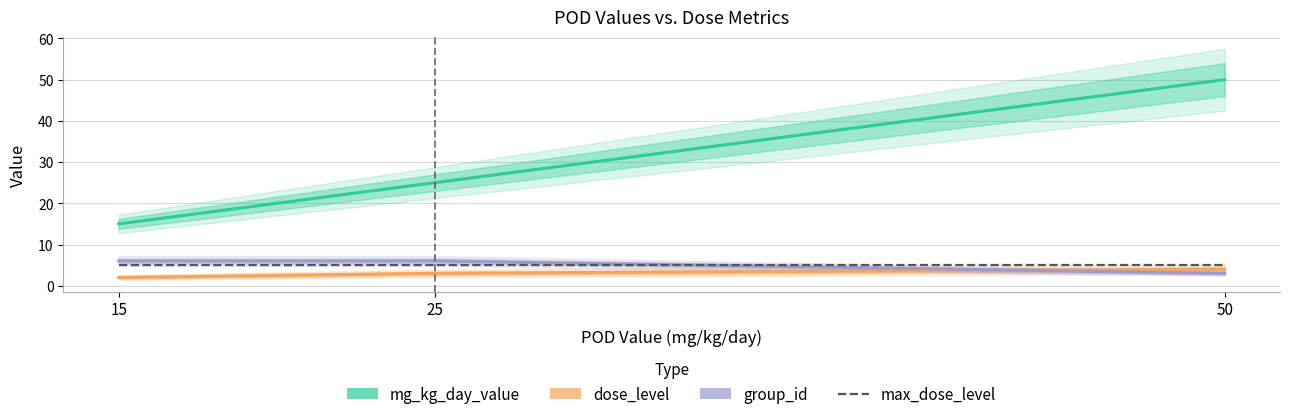

Reading left to right, transcribe all the data shown in this chart.

mg_kg_day_value: 15	25	50
dose_level: 2	3	4
group_id: 6	6	3
max_dose_level: 5	5	5